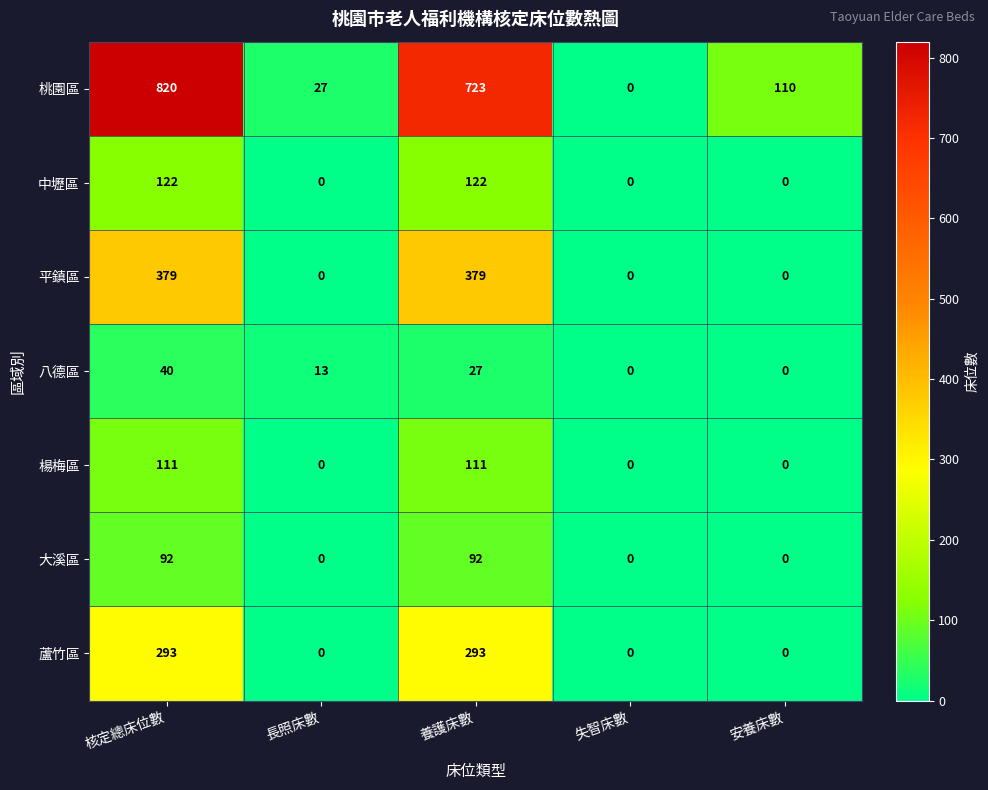

List the series in order of their peak value, highest first.

桃園區, 平鎮區, 蘆竹區, 中壢區, 楊梅區, 大溪區, 八德區